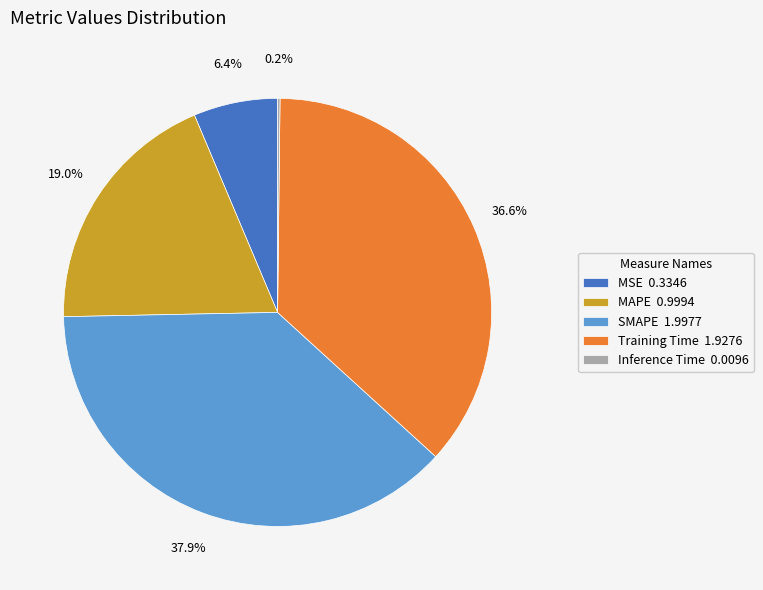

What portion of the pie excludes SMAPE 1.9977?

62.1%